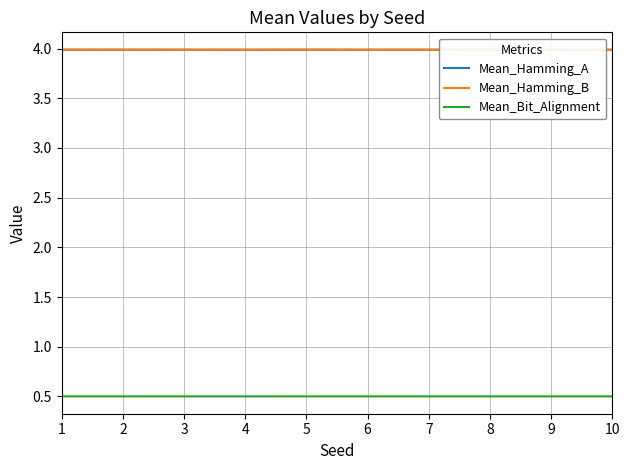

Reading left to right, transcribe all the data shown in this chart.

Mean_Hamming_A: 1=4.0	2=4.0	3=4.0	4=4.0	5=4.0	6=4.0	7=4.0	8=4.0	9=4.0	10=4.0
Mean_Hamming_B: 1=4.0	2=4.0	3=4.0	4=4.0	5=4.0	6=4.0	7=4.0	8=4.0	9=4.0	10=4.0
Mean_Bit_Alignment: 1=0.5	2=0.5	3=0.5	4=0.5	5=0.5	6=0.5	7=0.5	8=0.5	9=0.5	10=0.5